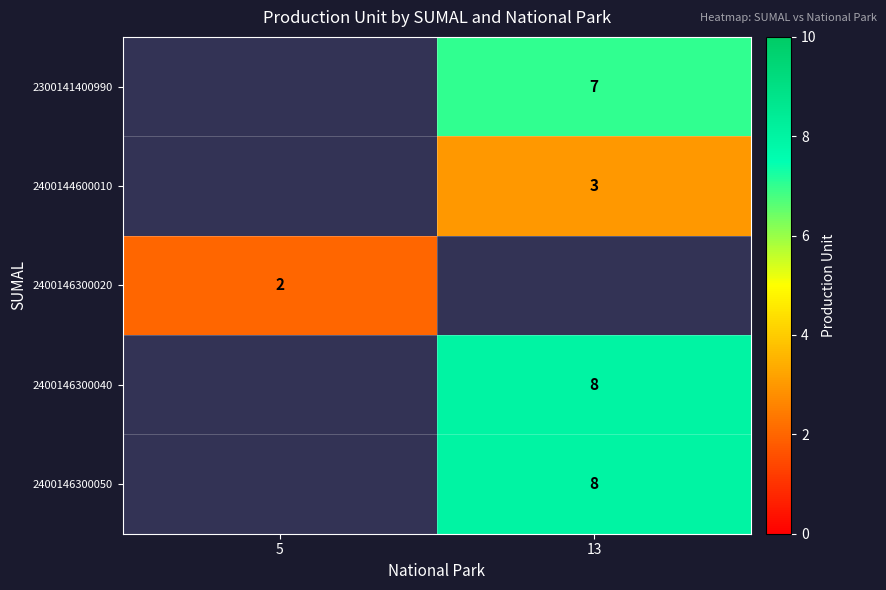

What is the difference between the highest and lowest values at 13?

5.0